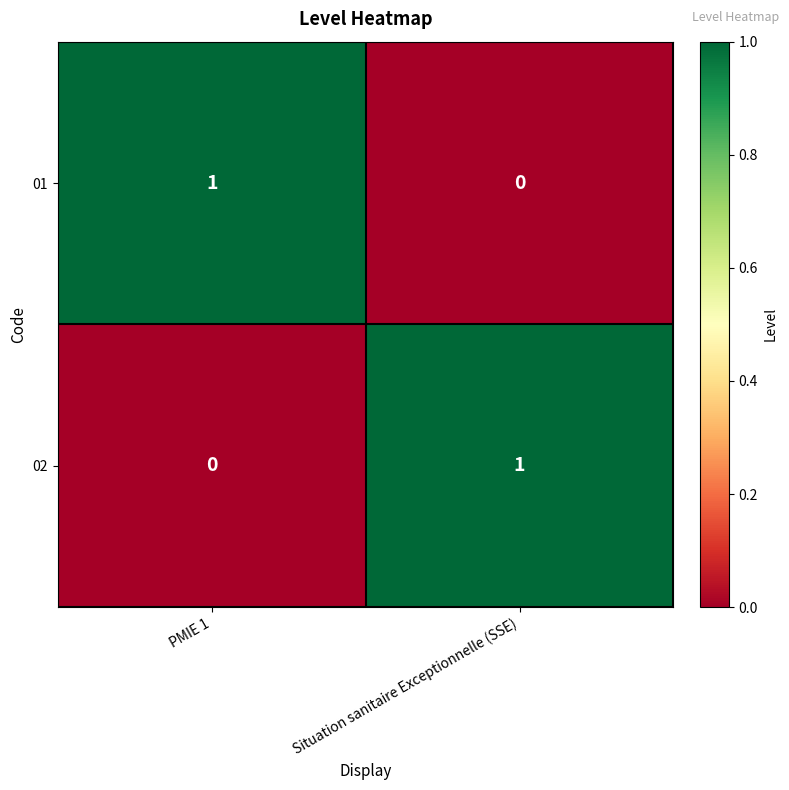

The 01 series shows 1 at PMIE 1. True or false?

True